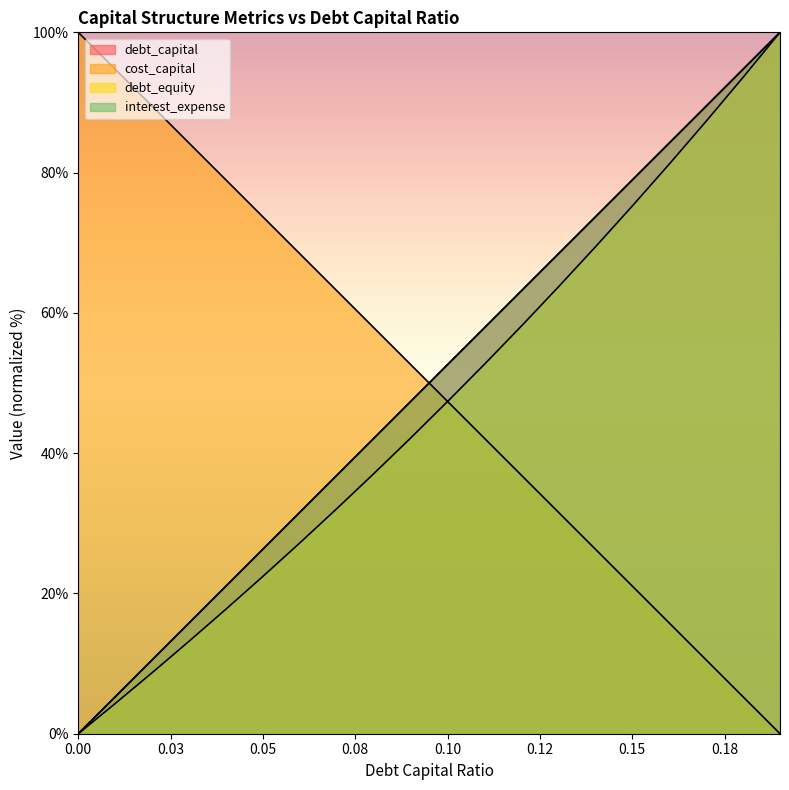

Does the chart display data point markers on the line(s)?

No